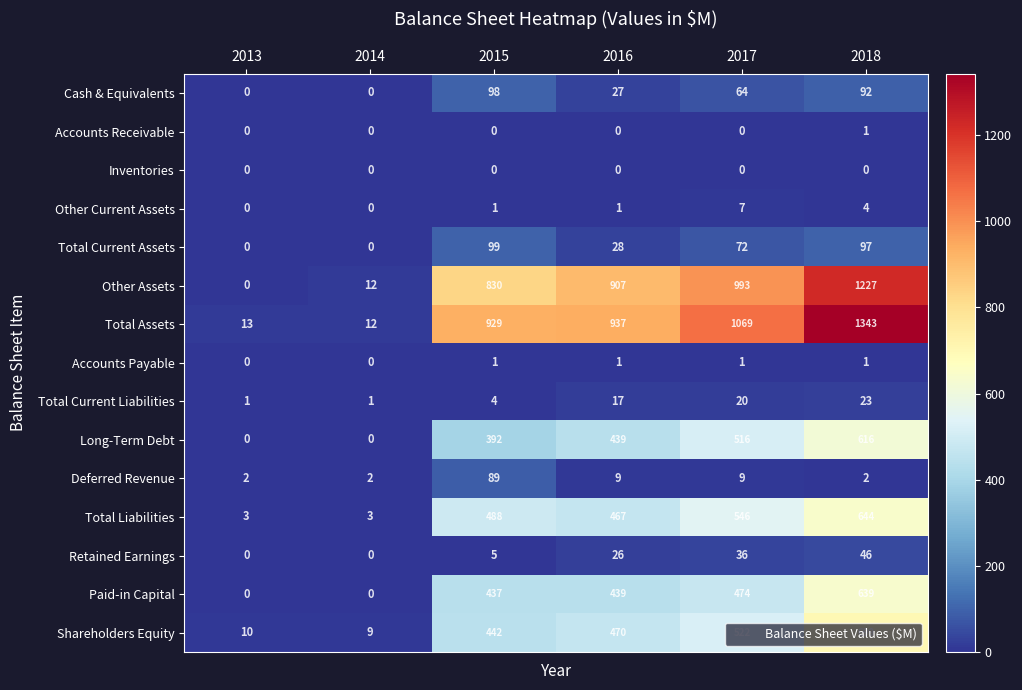

How many series are shown in this chart?

15